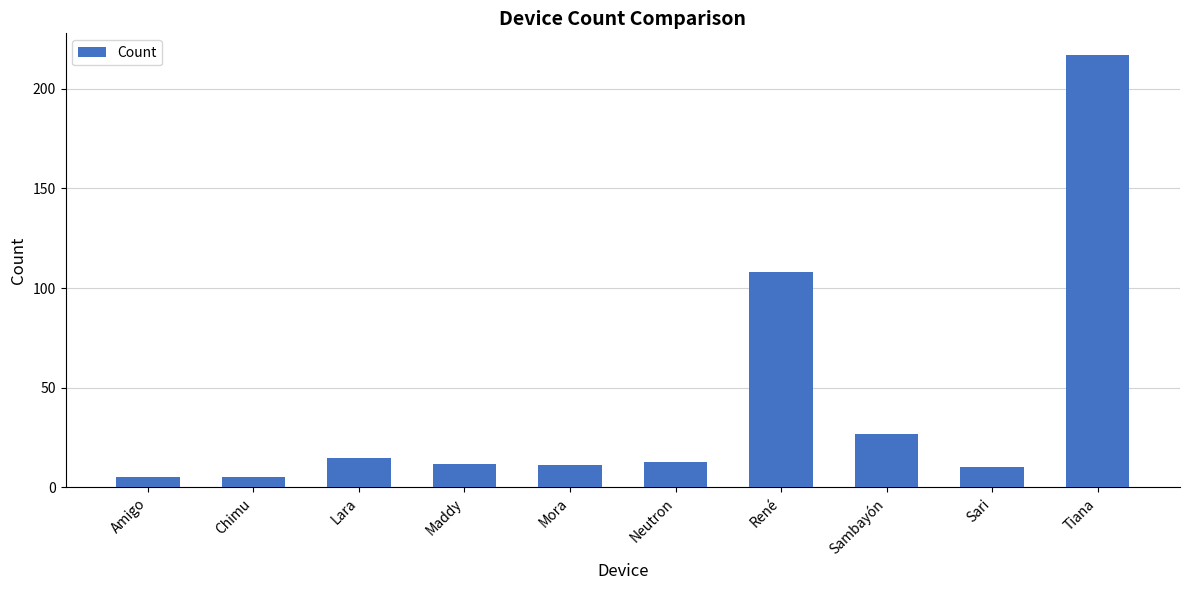

Reading left to right, transcribe all the data shown in this chart.

Amigo=5	Chimu=5	Lara=15	Maddy=12	Mora=11	Neutron=13	René=108	Sambayón=27	Sari=10	Tiana=217